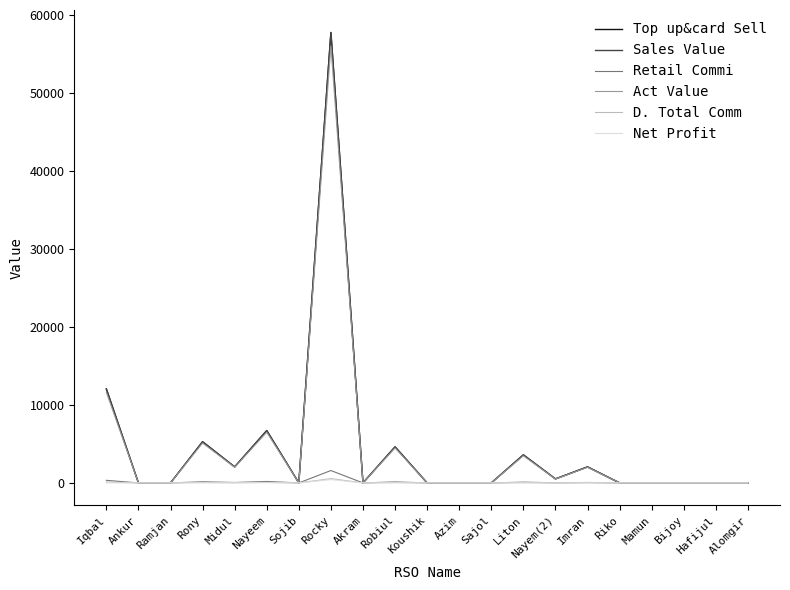

Does the chart have visible grid lines?

No